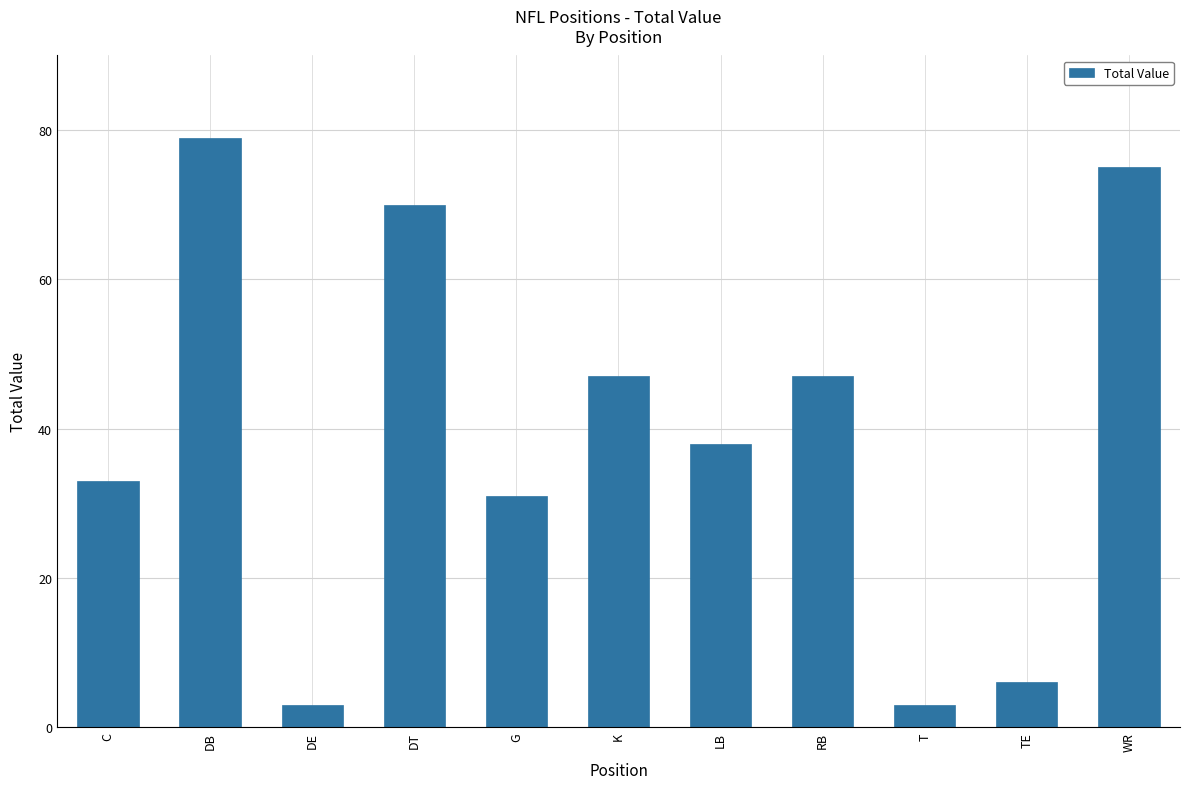

Which category has the highest value across all series?

DB